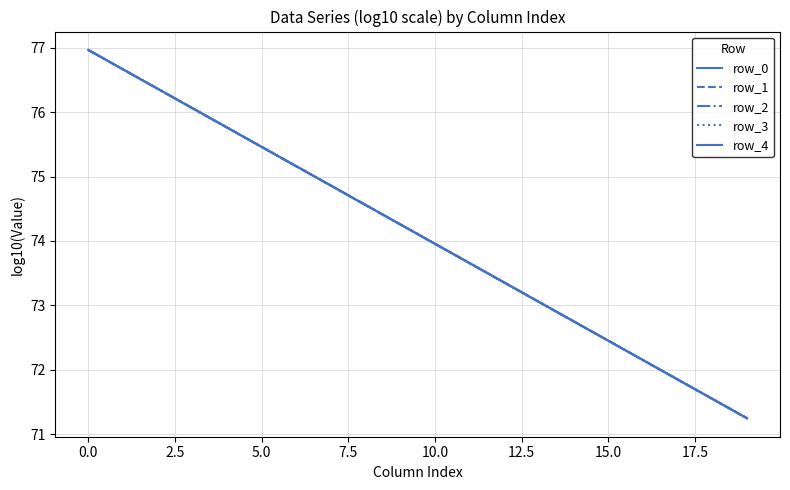

Does the chart have visible grid lines?

Yes